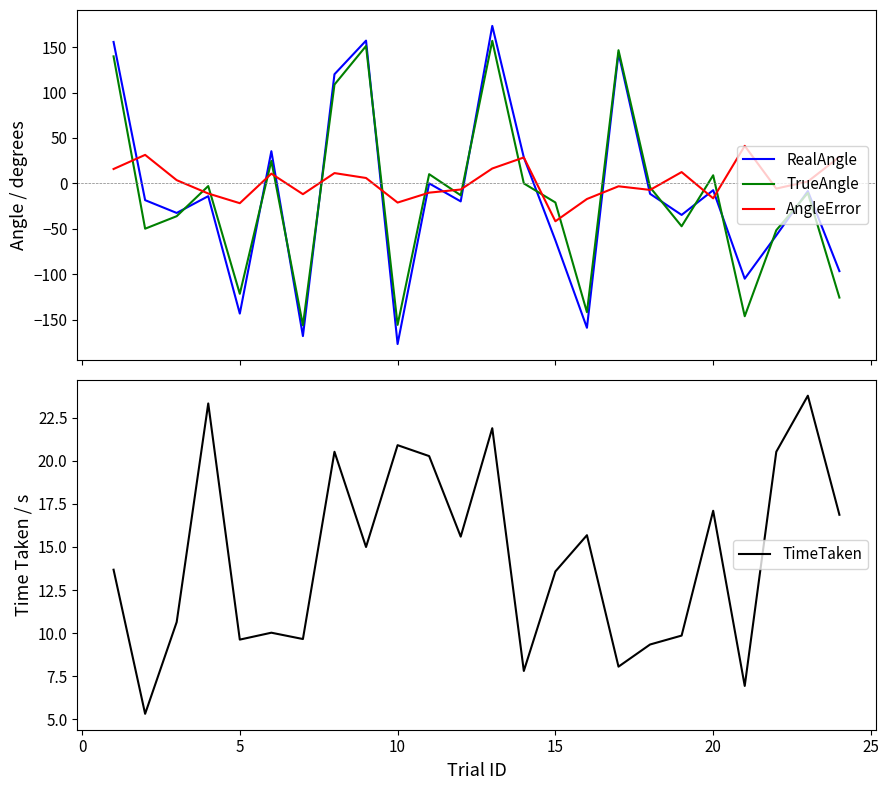

What is the highest value of the RealAngle series?

173.4